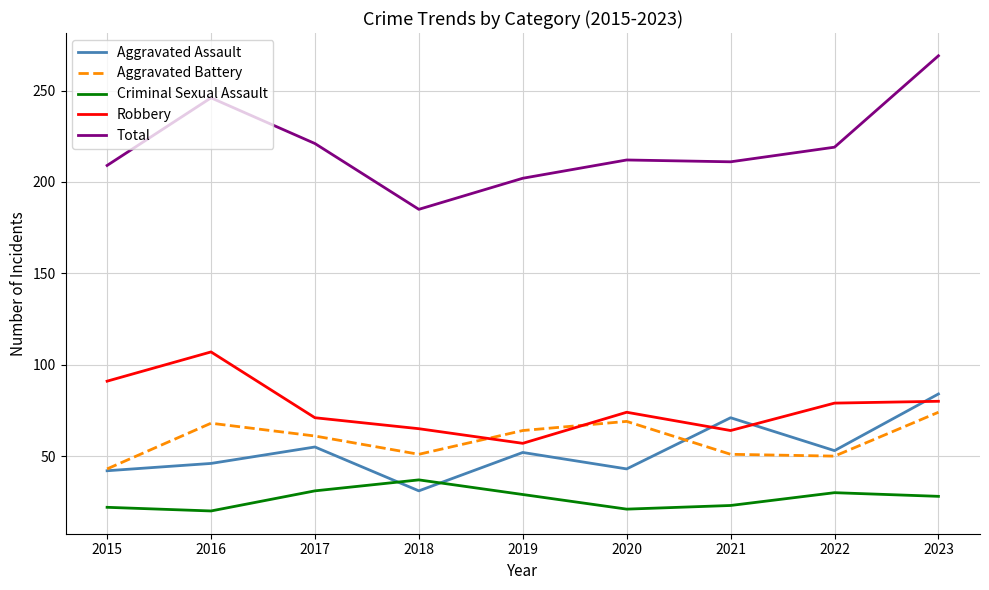

The Criminal Sexual Assault series shows 21 at 2020. True or false?

True